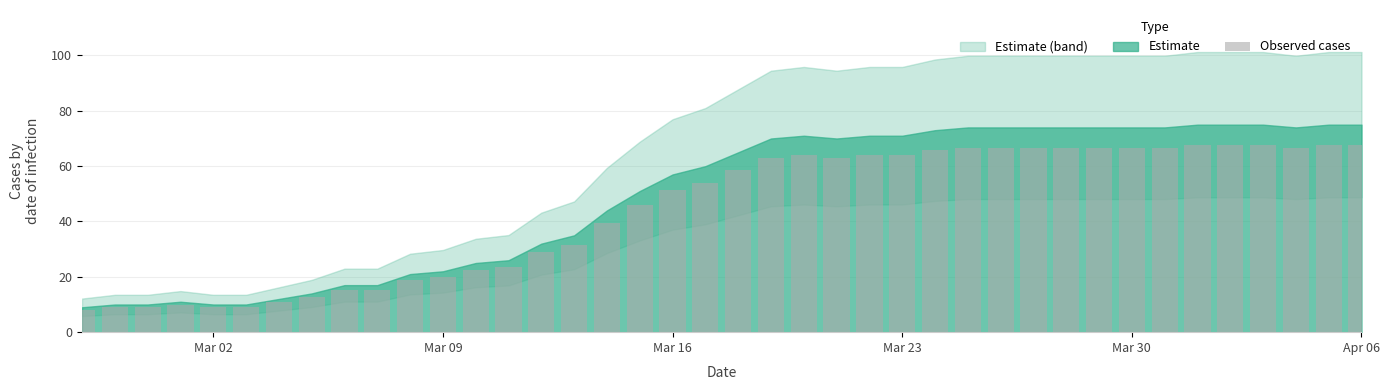

What is the value of the 25th bar from the left?

63.9